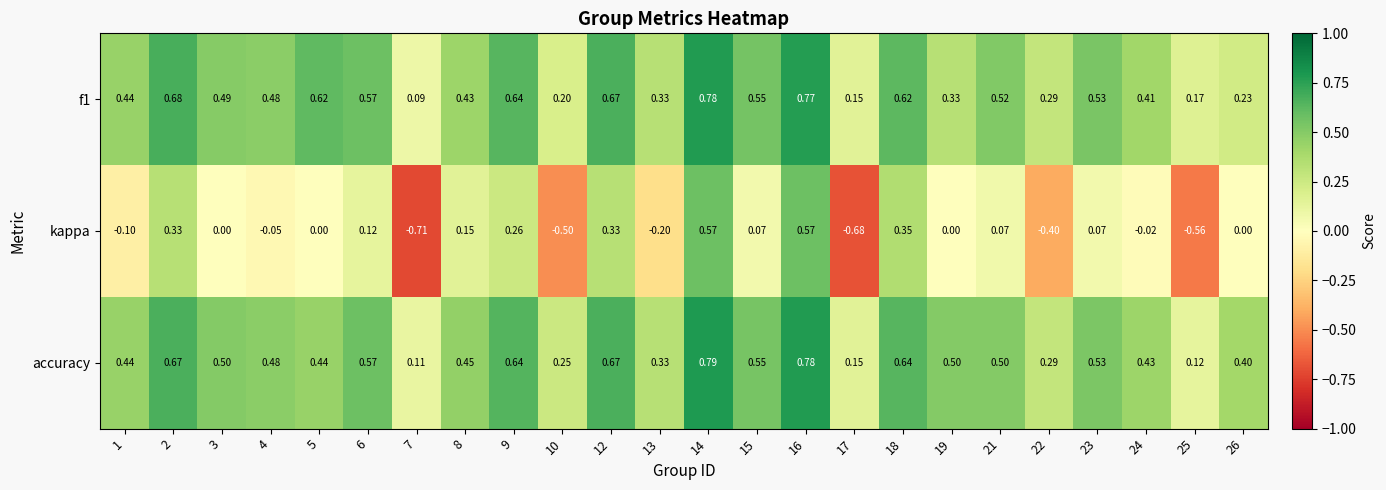

Which series has the largest total across all categories?

accuracy